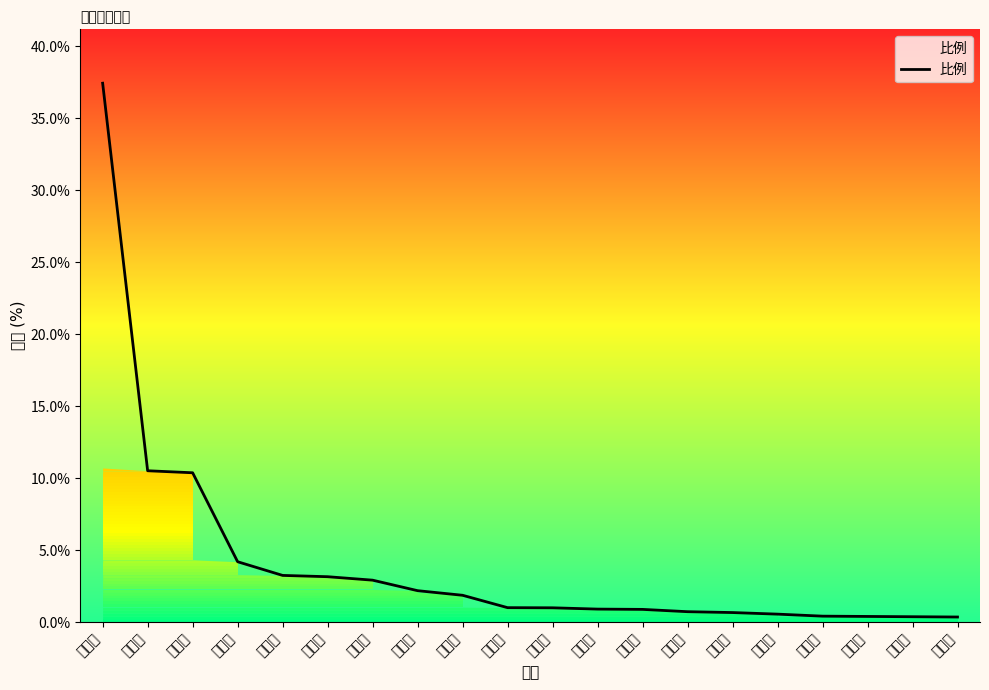

Reading left to right, list all the values displayed in this chart.

37.4	10.5	10.4	4.2	3.2	3.1	2.9	2.2	1.9	1.0	1.0	0.9	0.9	0.7	0.7	0.6	0.4	0.4	0.4	0.3